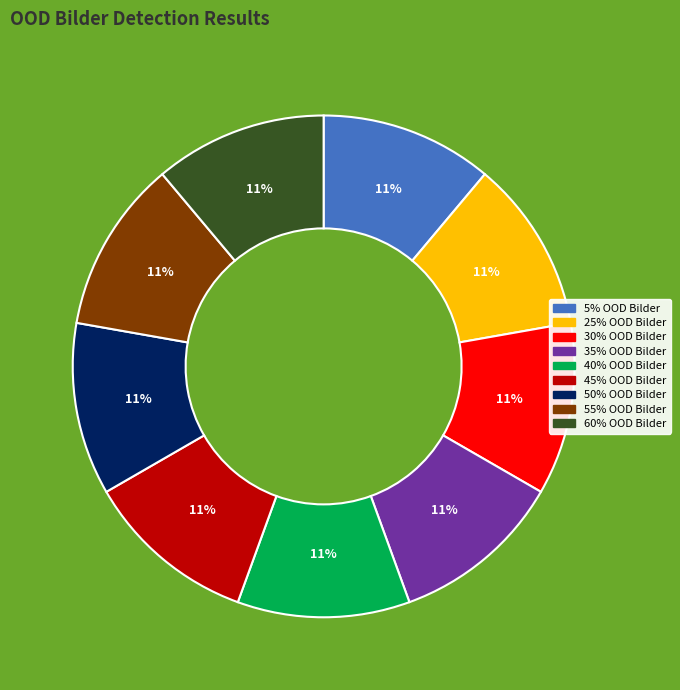

To the nearest percent, what is the average slice percentage?

11%